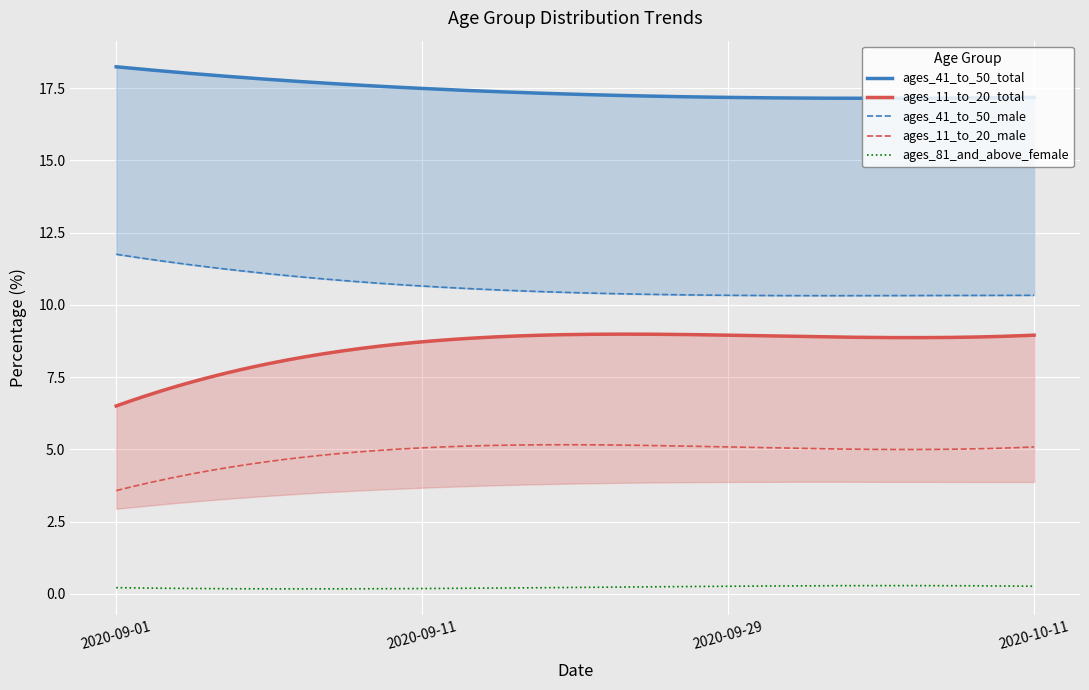

The ages_11_to_20_total series shows 12.5 at 2020-10-08. True or false?

False